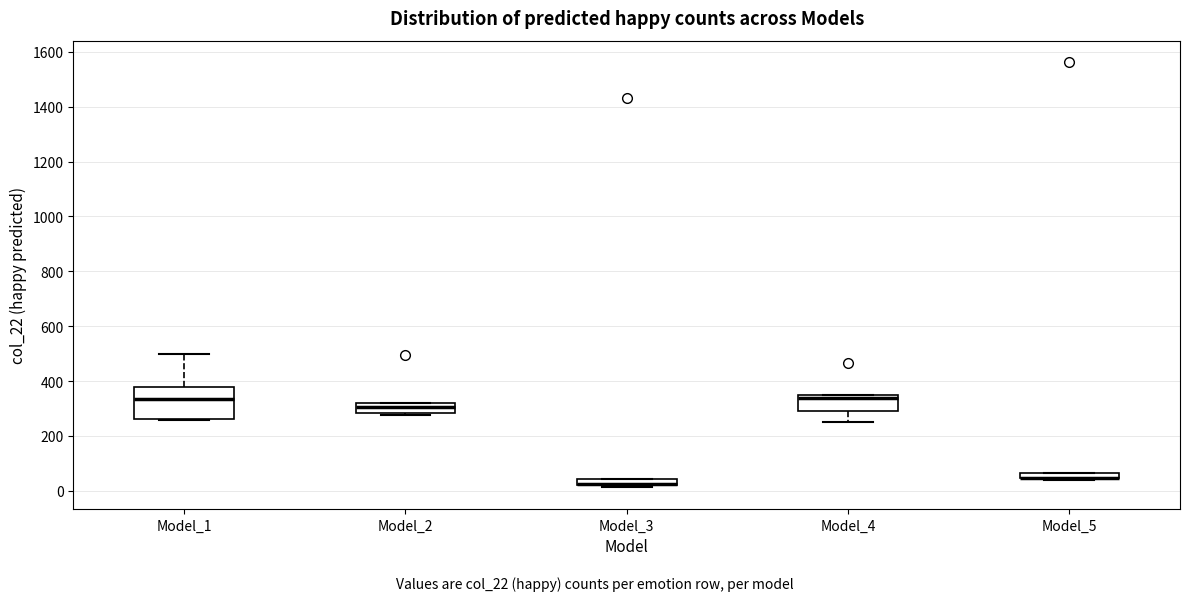

Where does the lower whisker of the box for Model_4 end on the y-axis? The values are not printed on the chart, so give them approximately, as read against the axis.

260